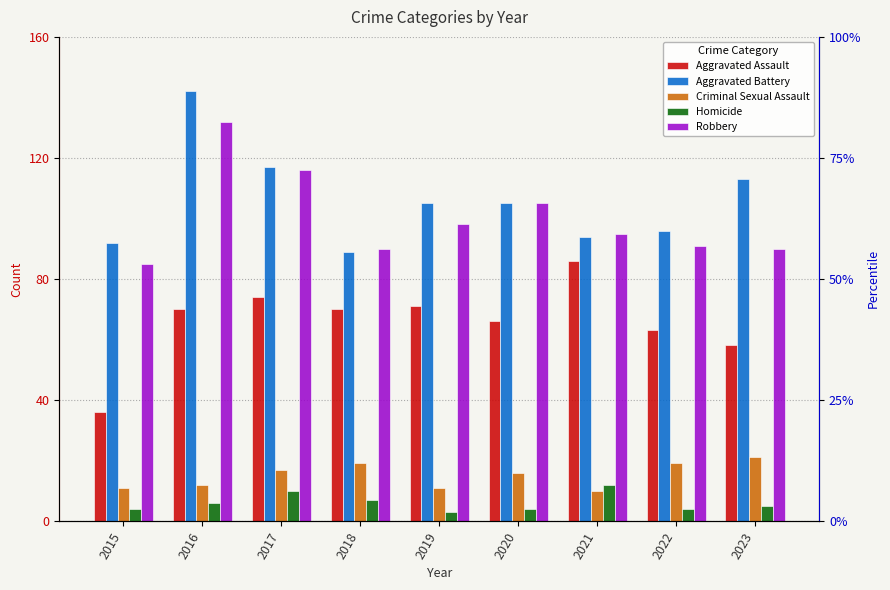

Which series changed the most between 2021 and 2023?

Aggravated Assault